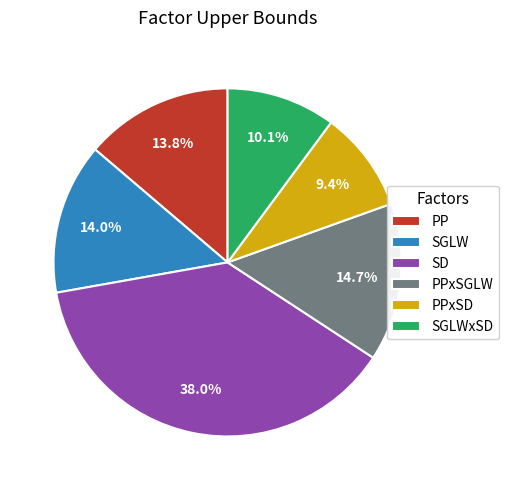

Which category has the smallest portion of the pie?

PPxSD